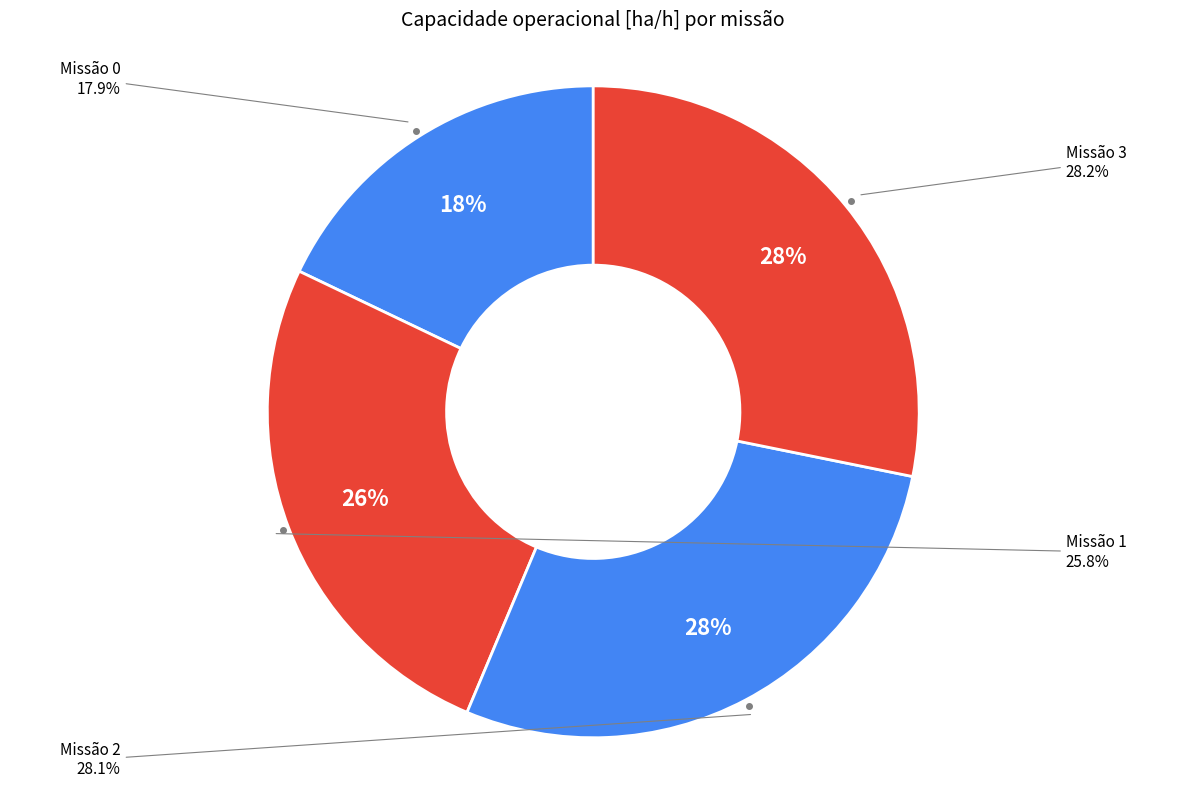

Is it true that 2 is 35% of the pie?

False